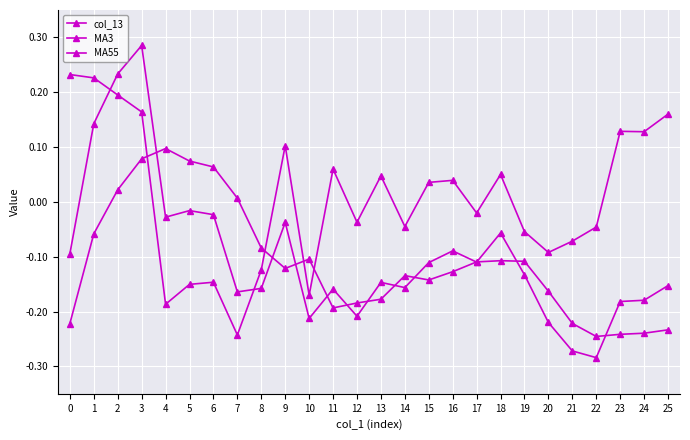

How many lines are shown in the chart?

3